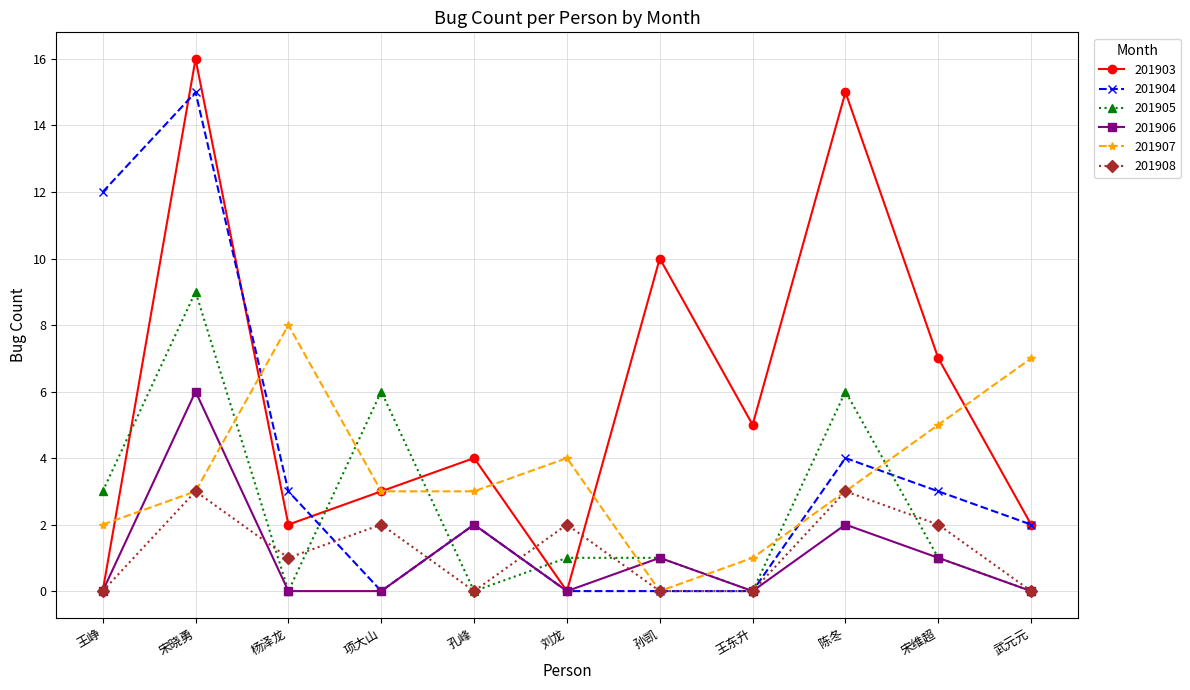

How many data points does each series have?

11